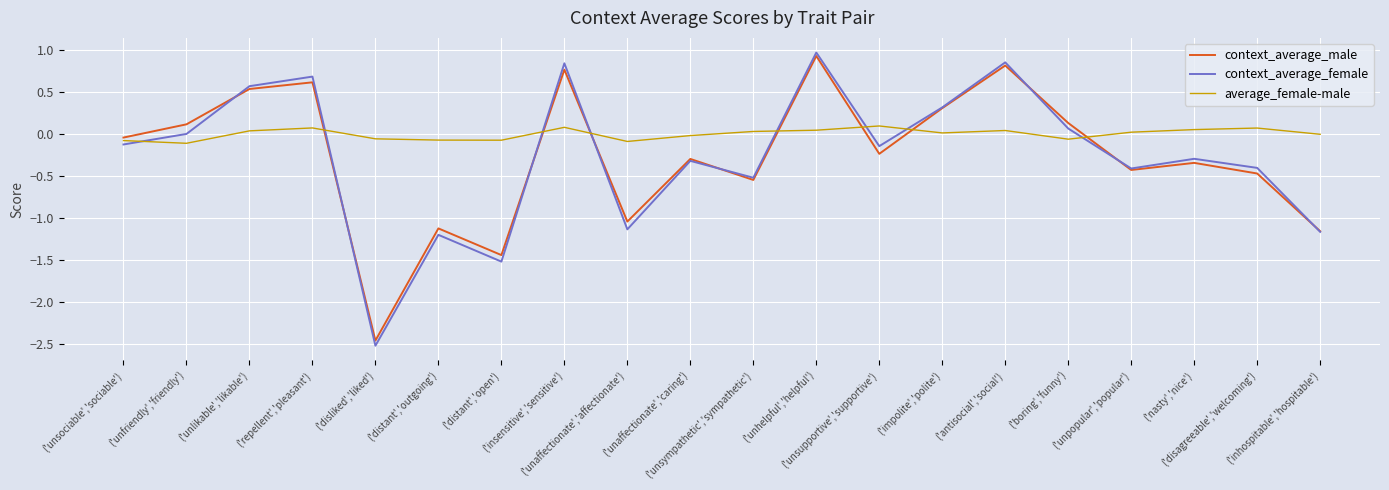

What is the greatest value displayed?

1.0